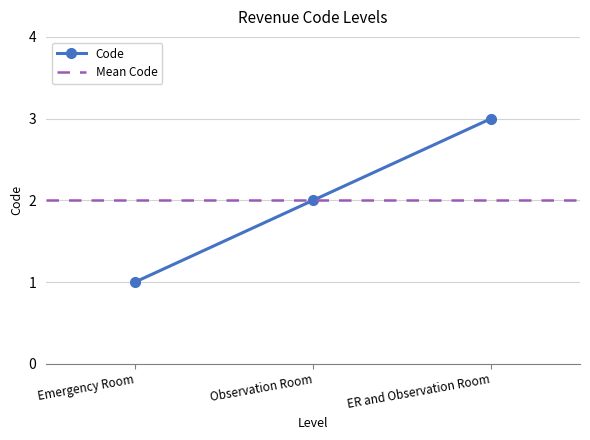

How many values are between 1 and 3?

3